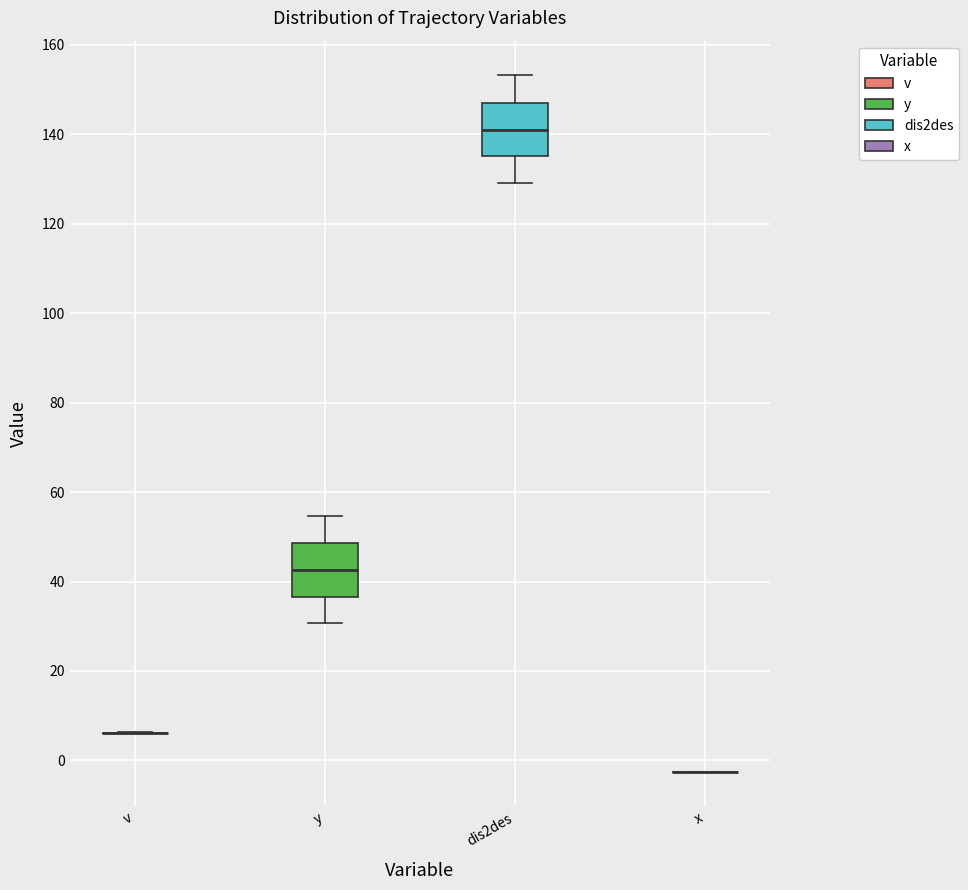

Reading left to right, transcribe this box plot: for each box, give where its median line is, the range the box spans, and where its two whiskers end, as read against the y-axis. The values are not printed on the chart, so give them approximately, as read against the axis.

v: box collapsed to a line at 6, whiskers 6 to 6
y: median 42, box 36 to 48, whiskers 30 to 54
dis2des: median 142, box 136 to 148, whiskers 130 to 154
x: box collapsed to a line at -2, whiskers -2 to -2